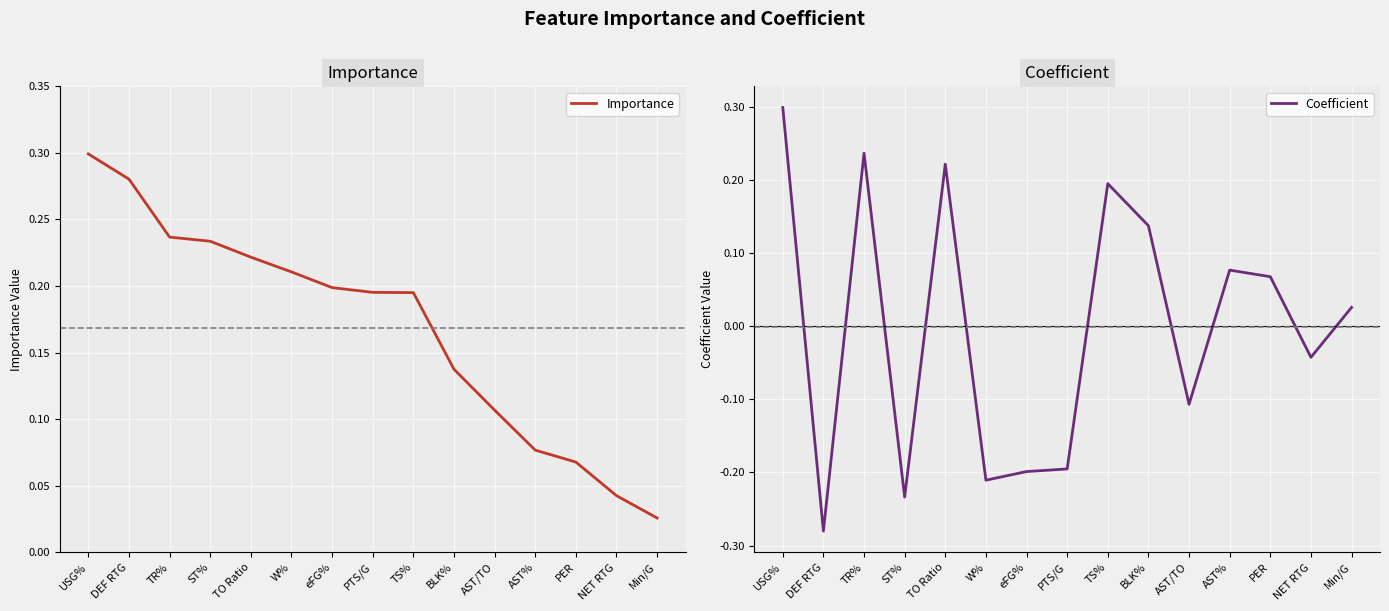

True or false: Coefficient and Importance cross at least once.

False